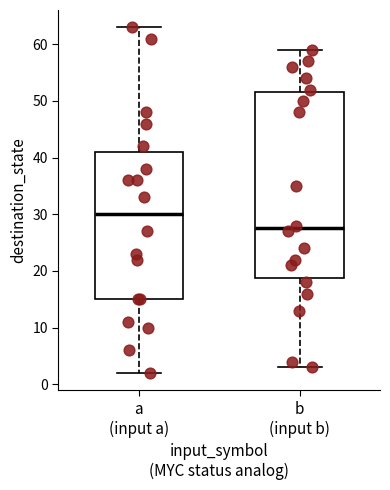

Comparing the boxes themselves (not the whiskers), which one is the tallest?

b (input b)